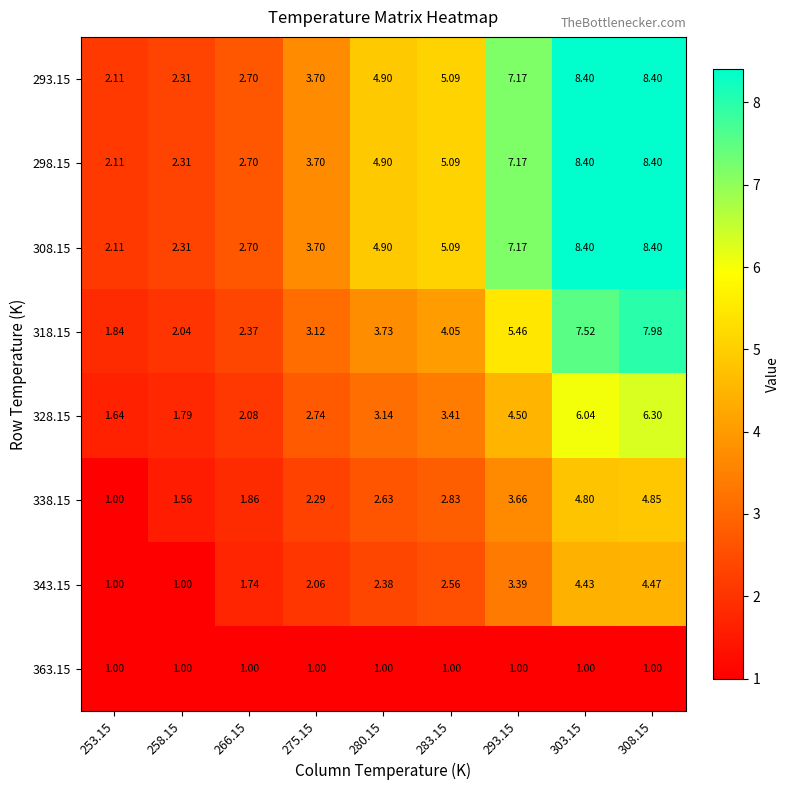

Is the value of 343.15 at 308.15 greater than the value of 298.15 at 258.15?

Yes